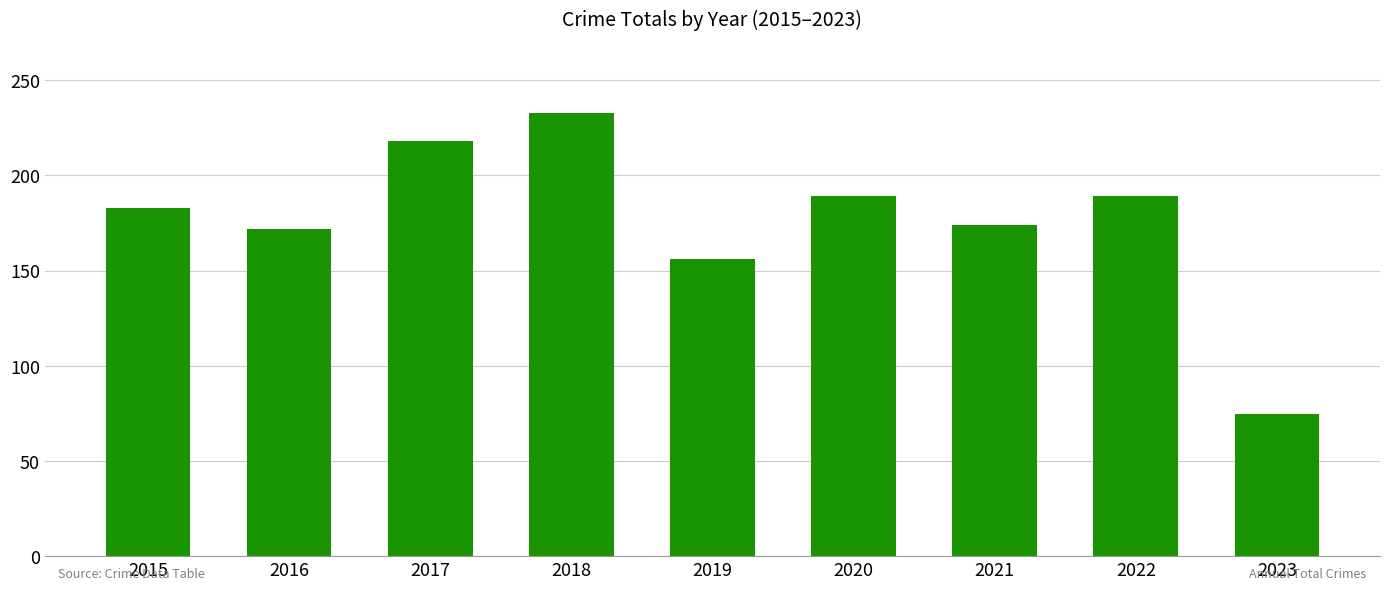

Read the value at 2020.

189